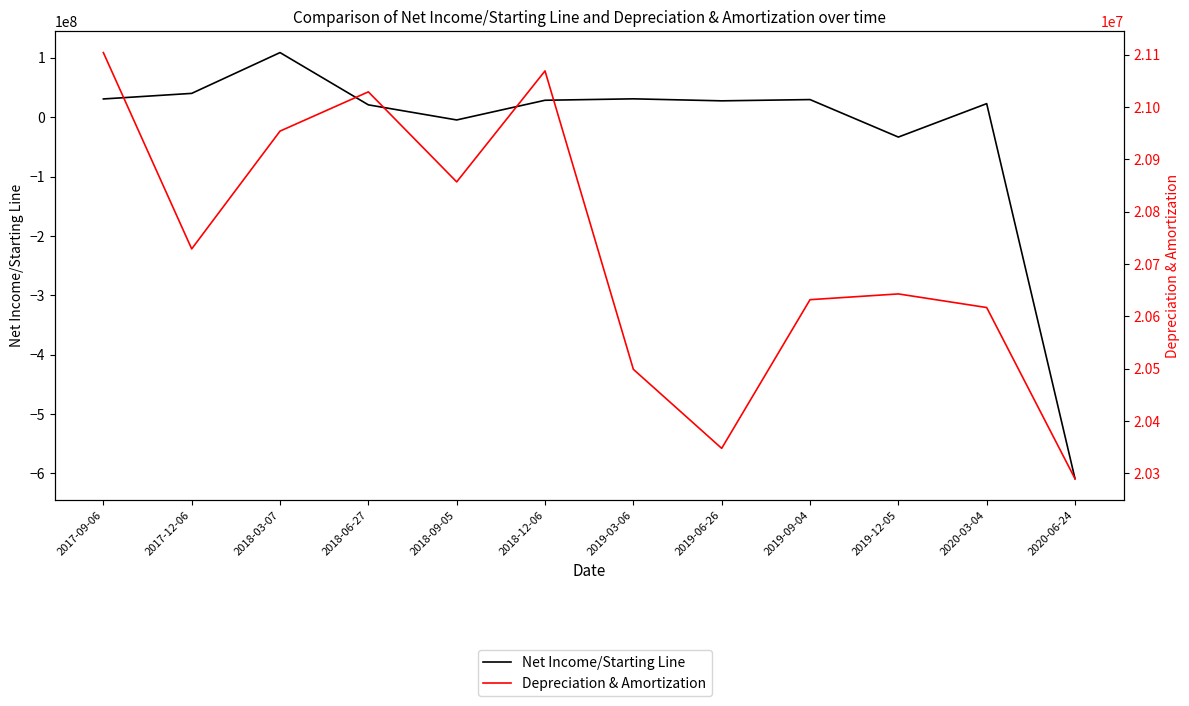

After their last crossing, which series has the higher values: Net Income/Starting Line or Depreciation & Amortization?

Depreciation & Amortization